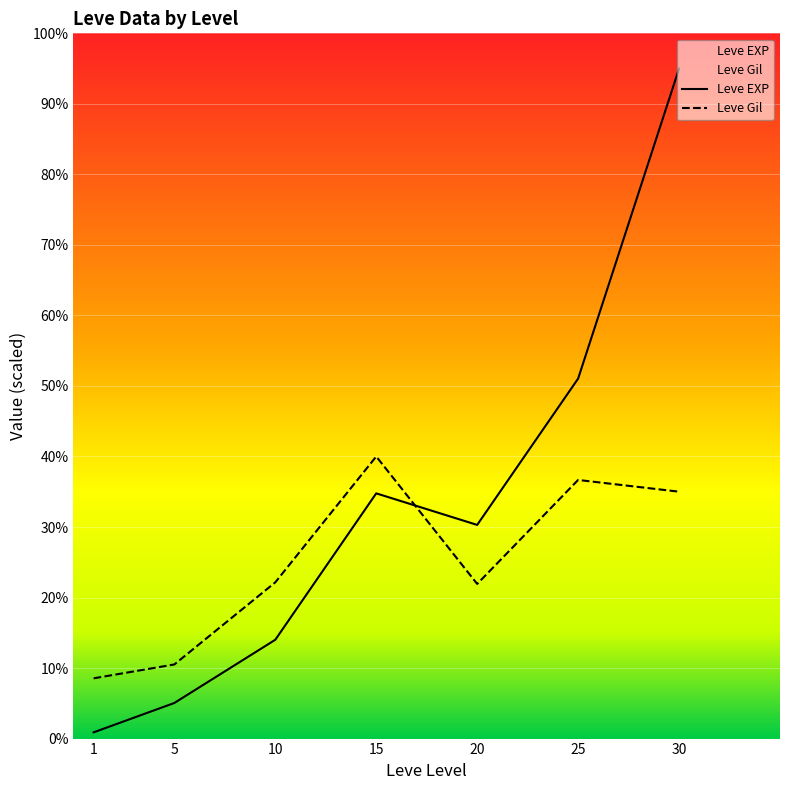

Between 10 and 15, which is larger?

15